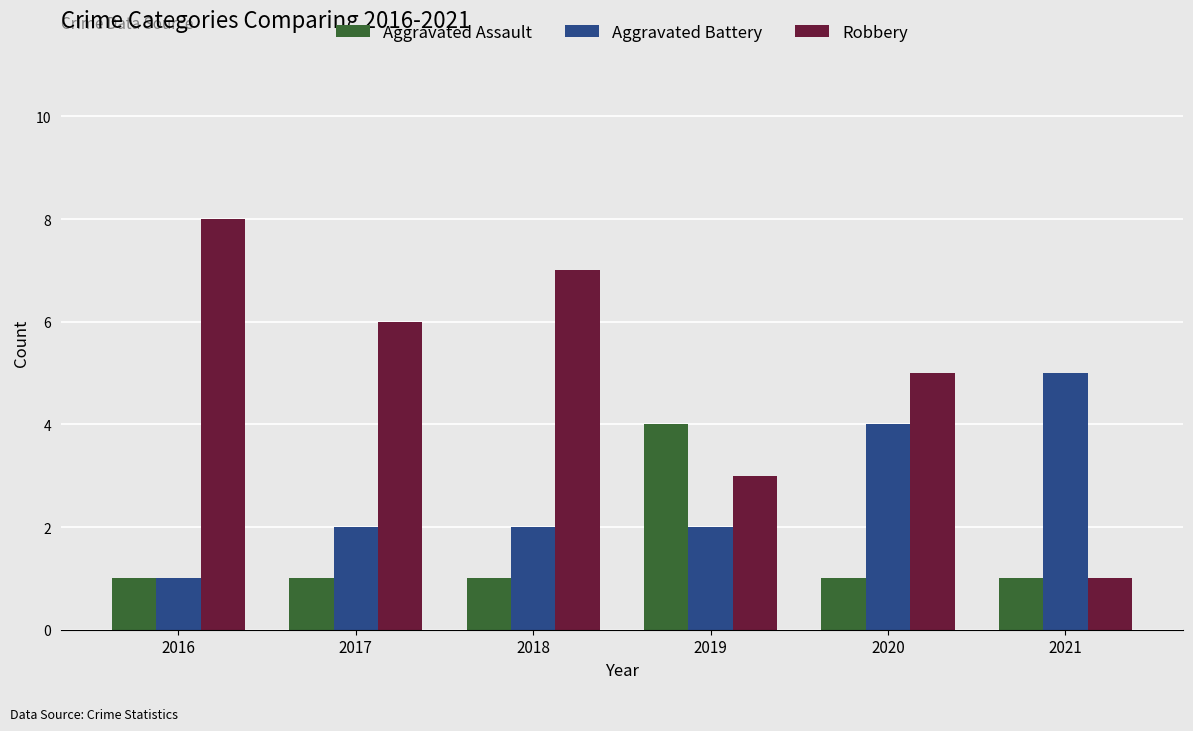

List the series in order of their peak value, highest first.

Robbery, Aggravated Battery, Aggravated Assault